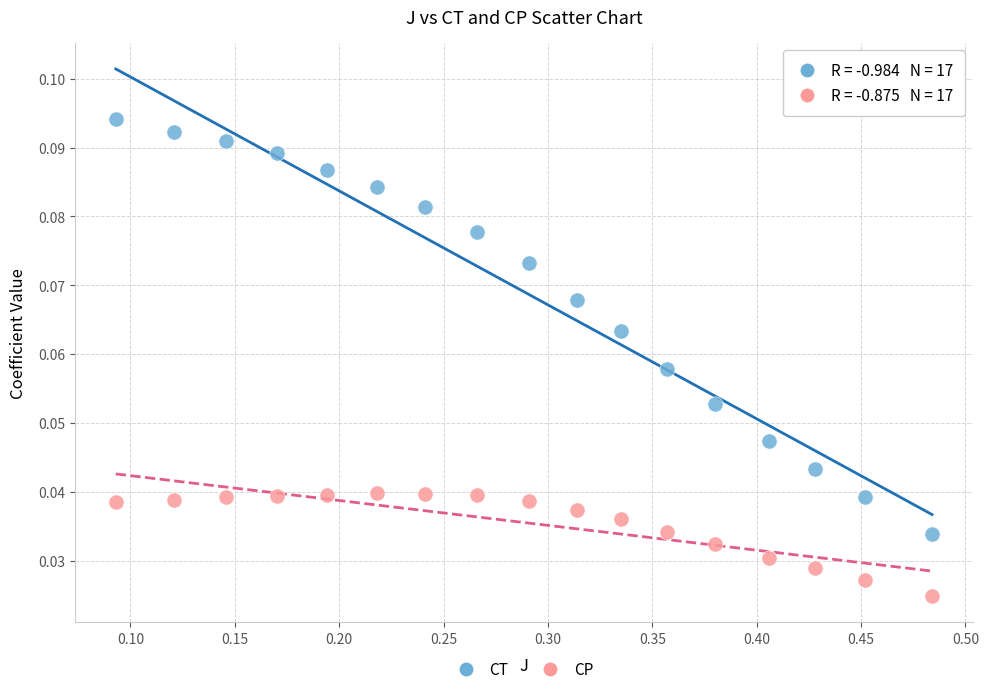

What is the X range (max minus min) for the scatter plot?

0.4